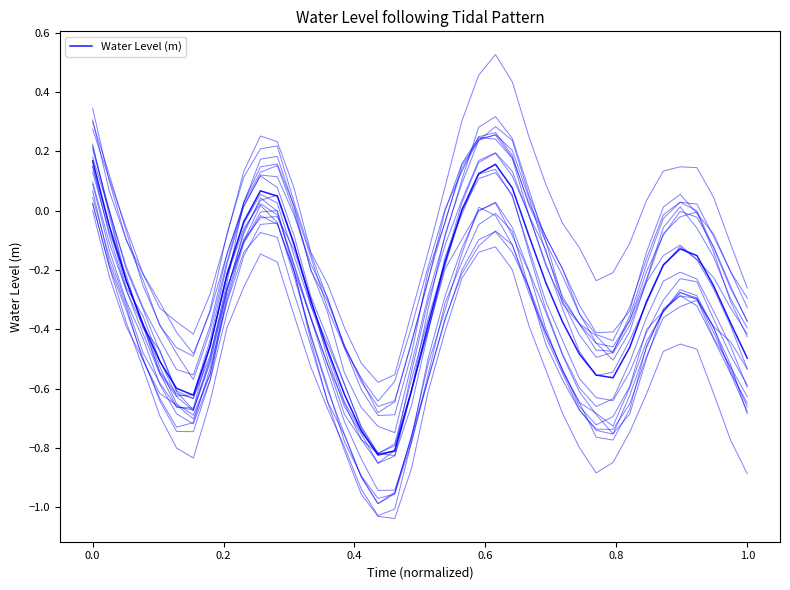

Does the chart have visible grid lines?

No